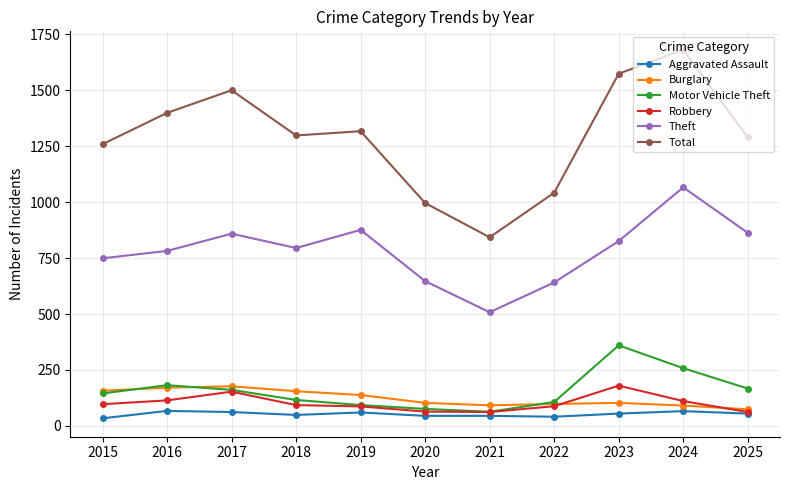

The value of Motor Vehicle Theft at 2015 is 145. True or false?

True